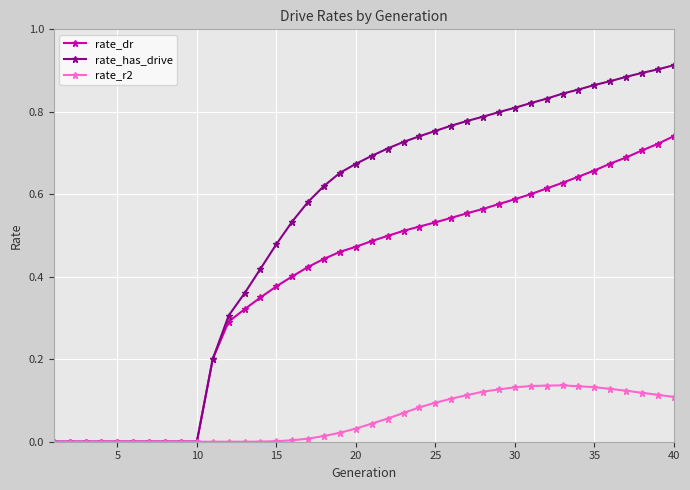

Rank the series by their maximum value, from highest to lowest.

rate_has_drive, rate_dr, rate_r2